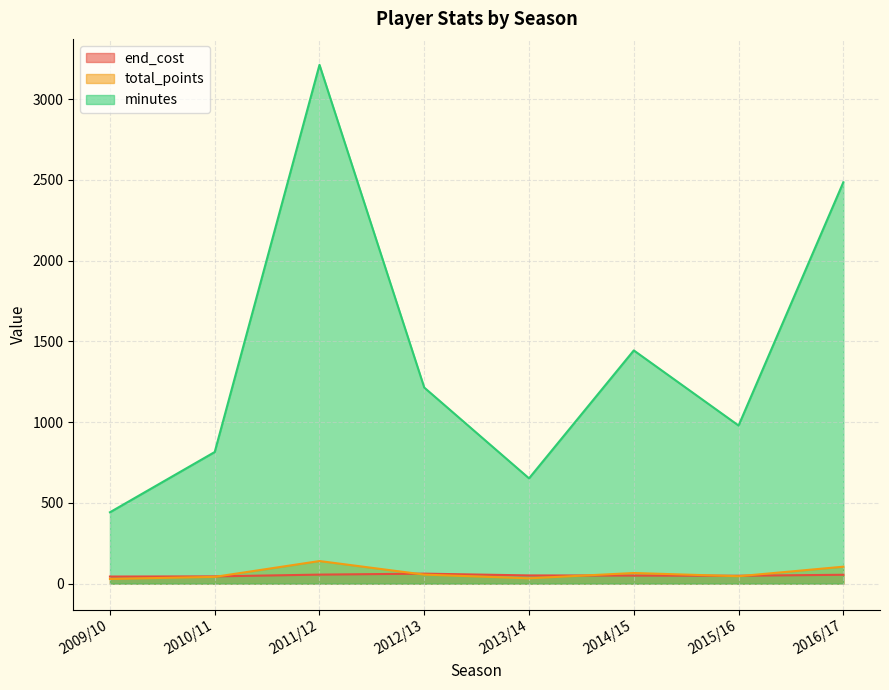

True or false: end_cost has more than 2 points higher than both neighbors.

False